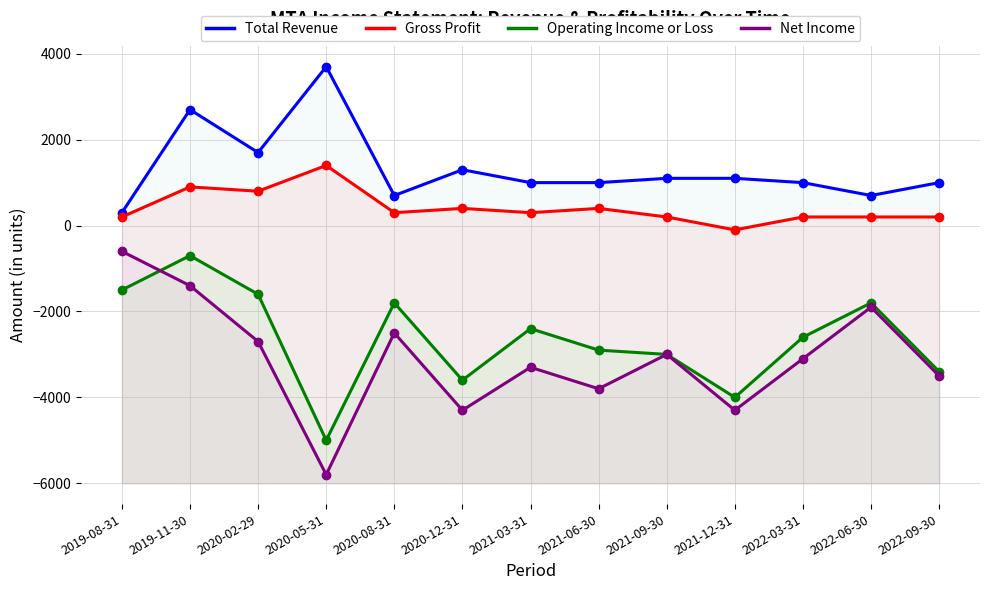

How many lines are shown in the chart?

4